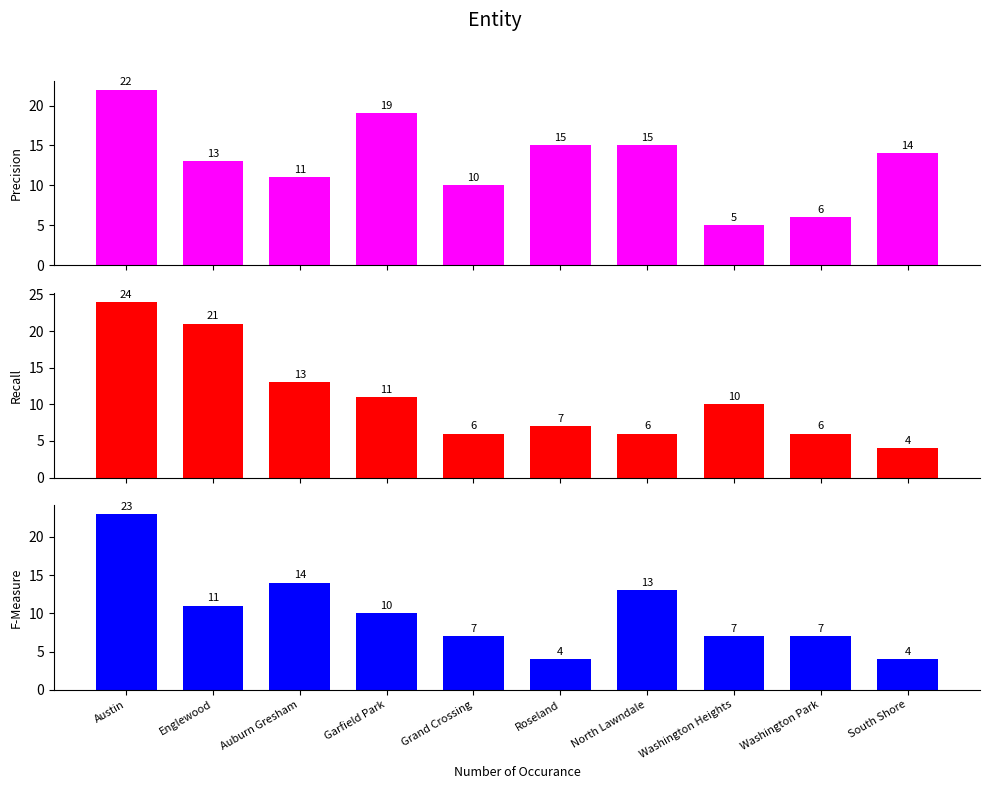

Read the F-Measure value at Washington Park, to the nearest 5.

5